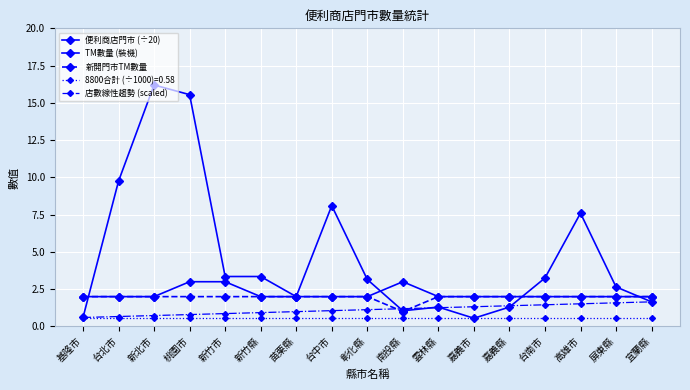

What is the highest value of the 店數線性趨勢 (scaled) series?

1.6